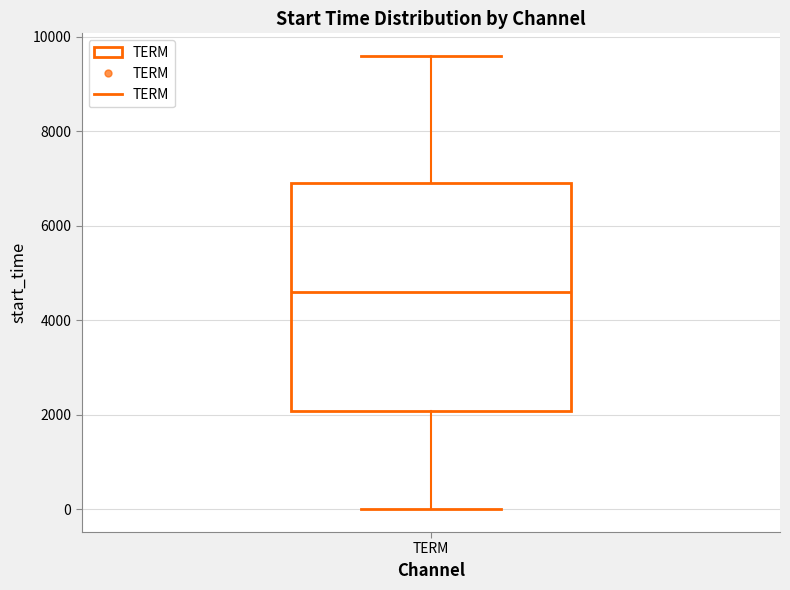

Read this box plot against the y-axis: the position of the median line, the range covered by the box, and the ends of both whiskers. The values are not printed on the chart, so give them approximately, as read against the axis.

median 4600, box 2000 to 6800, whiskers 0 to 9600